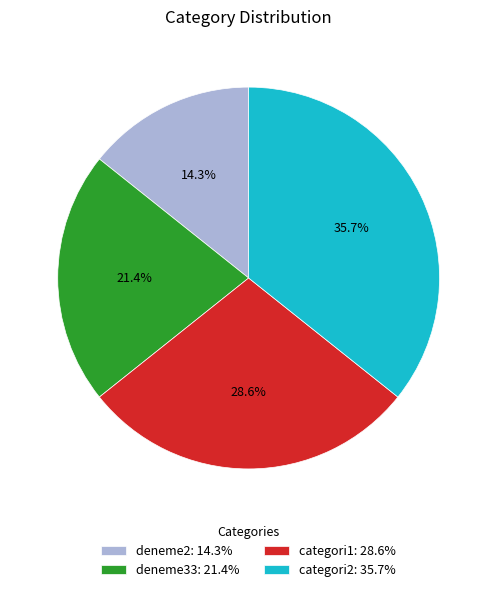

To the nearest percent, what is the difference between the categori2 and deneme2 slice percentages?

21%